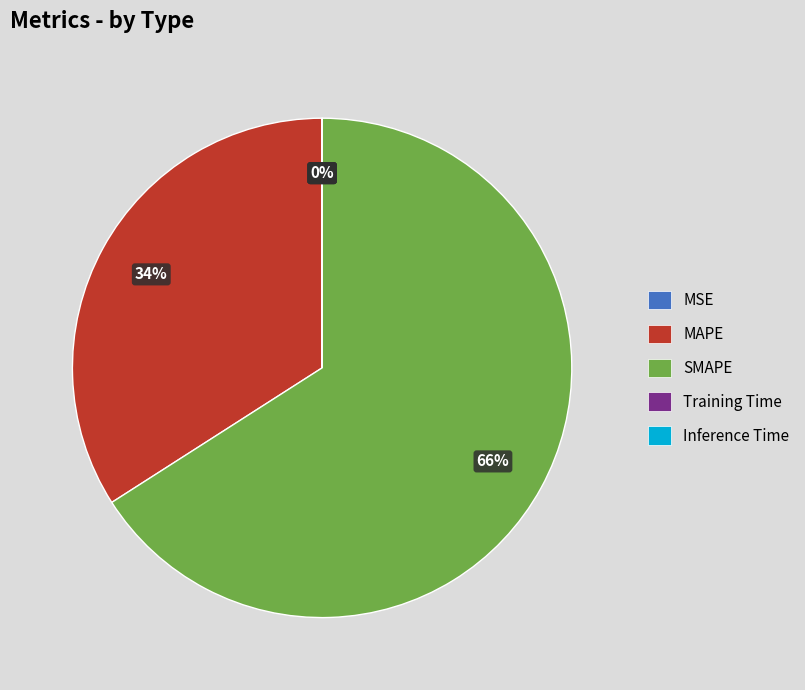

What is the largest slice in the pie chart?

SMAPE